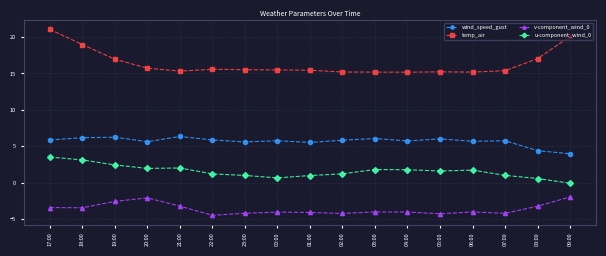

What is the difference between the maximum and minimum values in the v-component_wind_0 series?

2.5